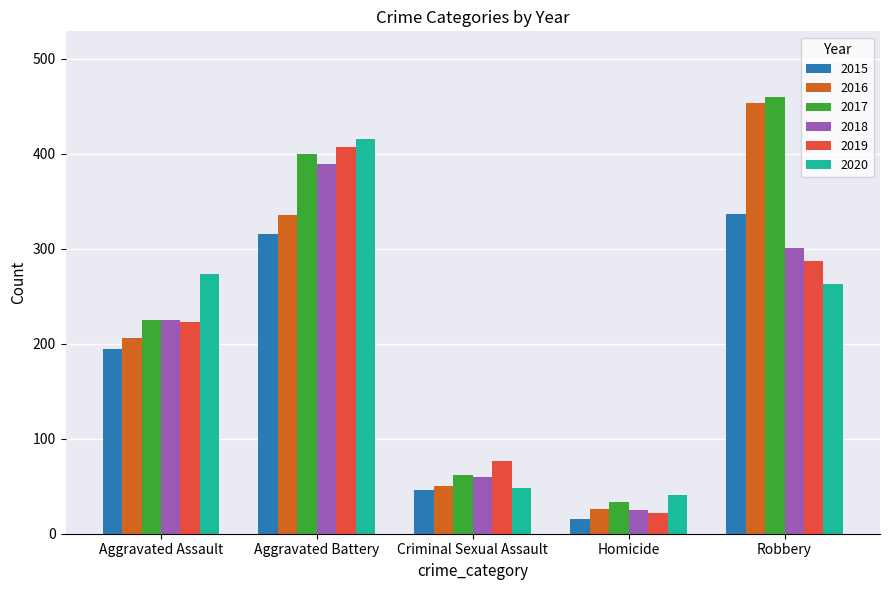

What is the total value across all series at Homicide?

162